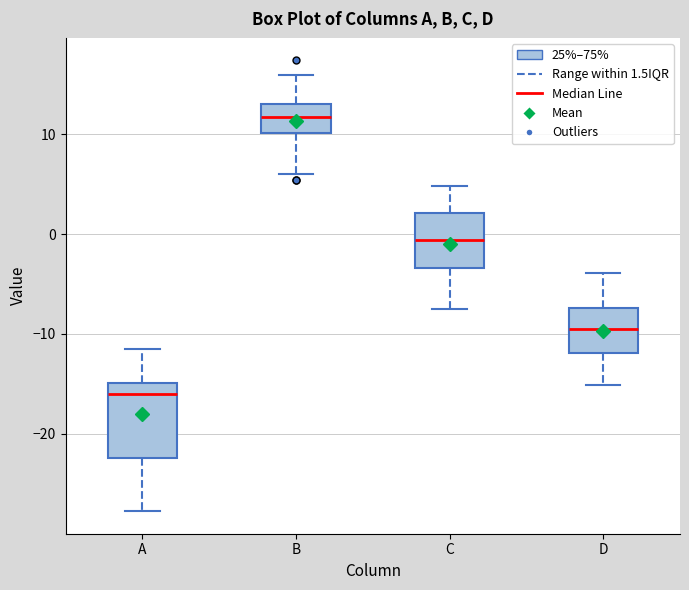

Where is the upper edge of the box for A on the y-axis? The values are not printed on the chart, so give them approximately, as read against the axis.

-15